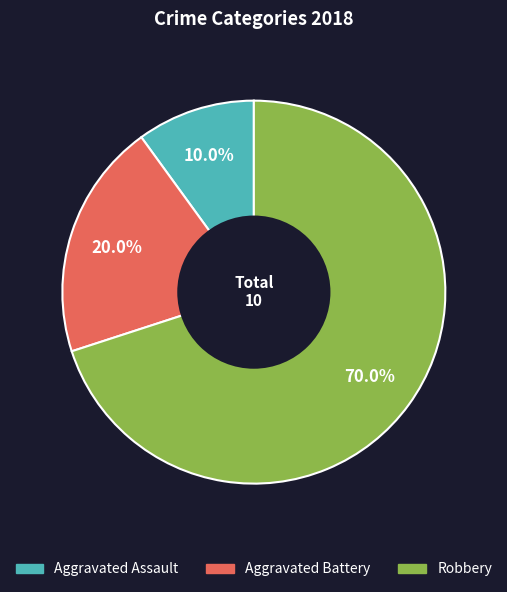

To the nearest percent, what is the difference between the largest and smallest slice percentages?

60%